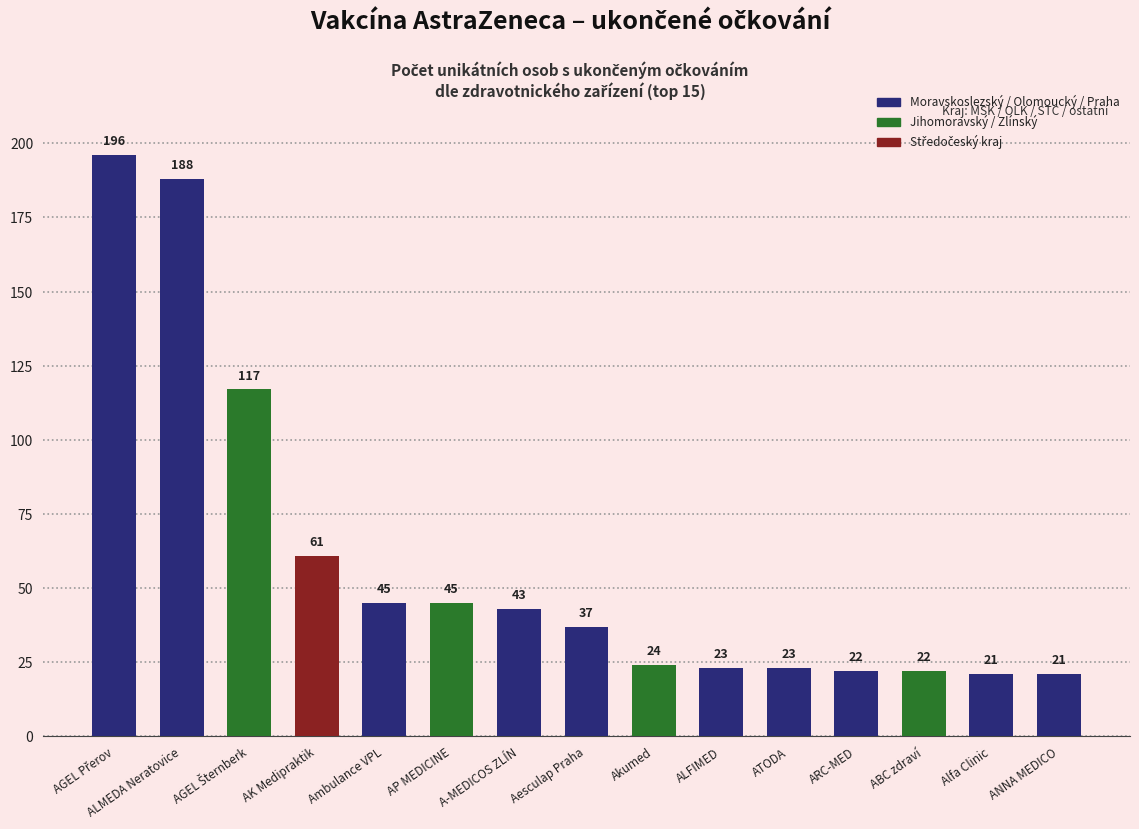

Does the chart contain any negative values?

No